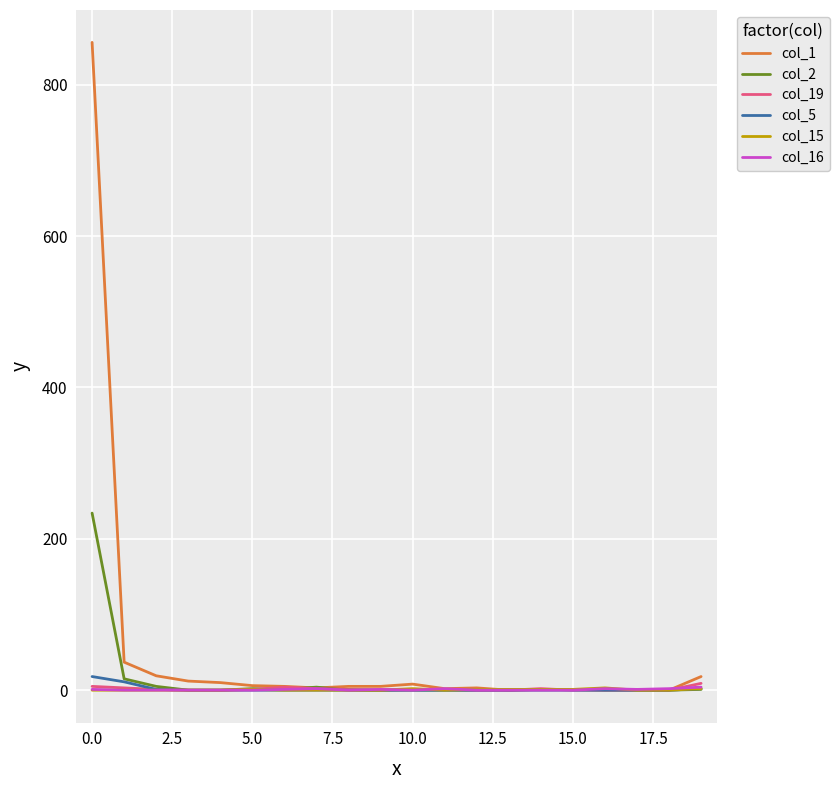

Which series has the largest range (max minus min)?

col_1